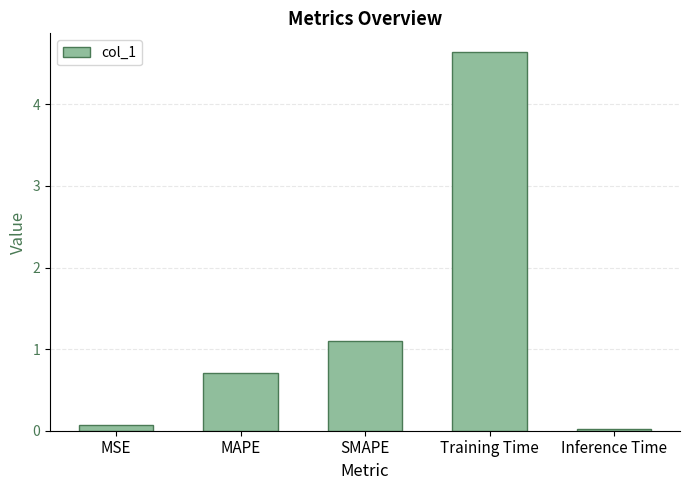

Is it true that the value at MAPE is 1.1?

False